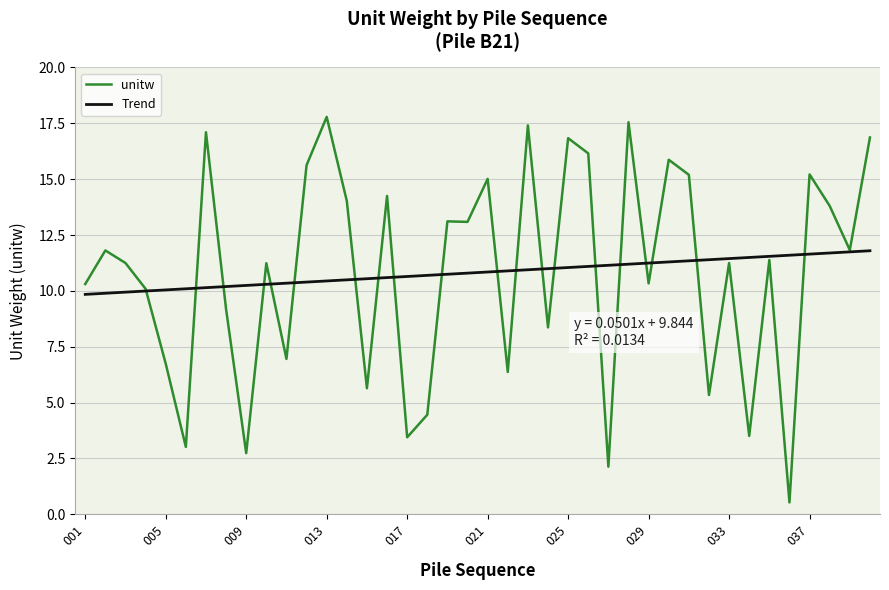

True or false: unitw has more than 2 interior local peaks.

True